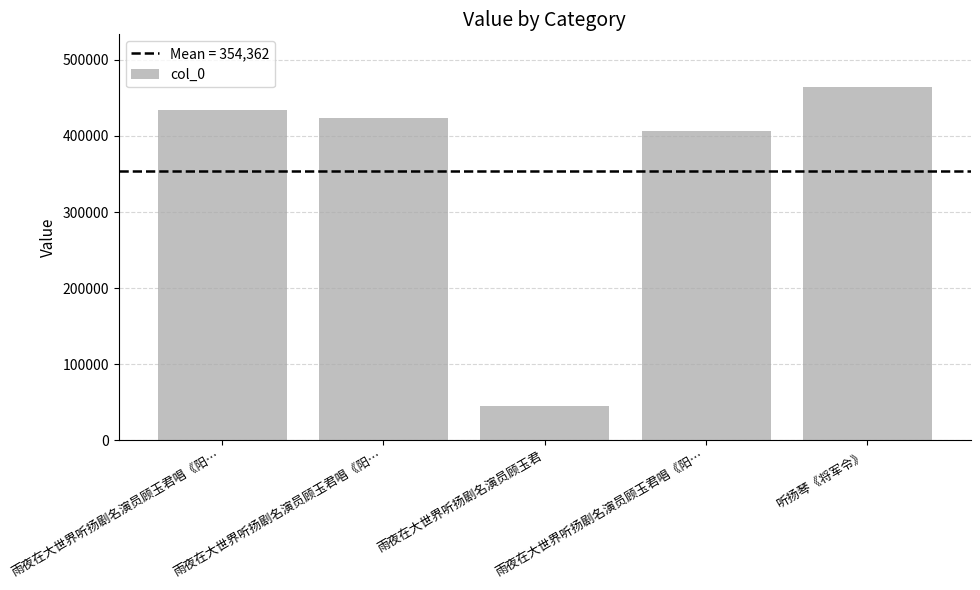

At which category does the chart reach its peak across all series?

听扬琴《将军令》